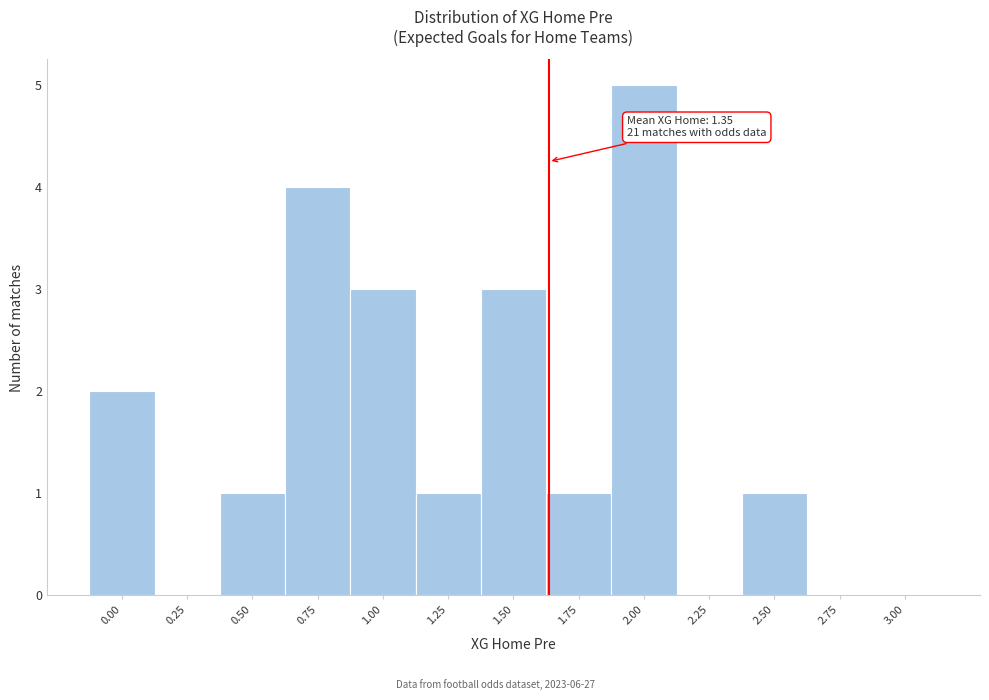

Reading left to right, transcribe all the data shown in this chart.

0.00=2	0.25=0	0.50=1	0.75=4	1.00=3	1.25=1	1.50=3	1.75=1	2.00=5	2.25=0	2.50=1	2.75=0	3.00=0